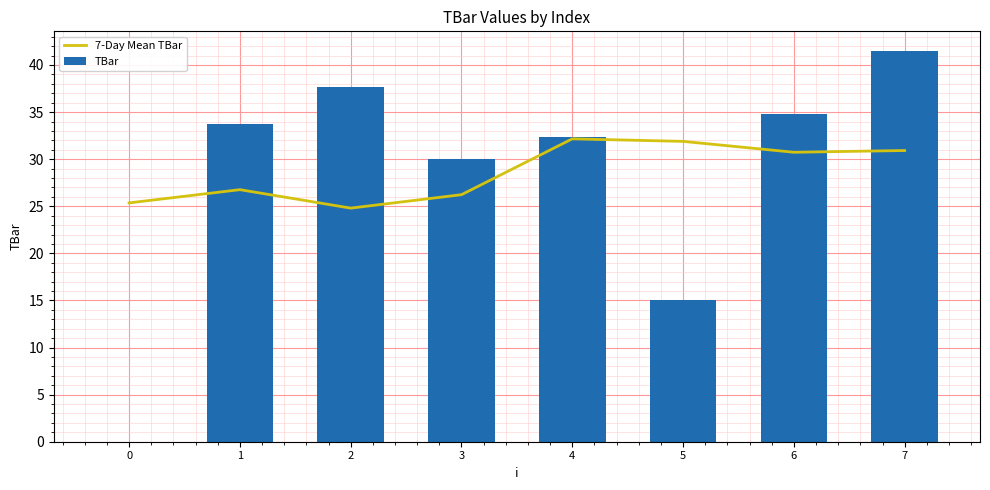

List the labels in order of 7-Day Mean TBar value, largest first.

4, 5, 7, 6, 1, 3, 0, 2